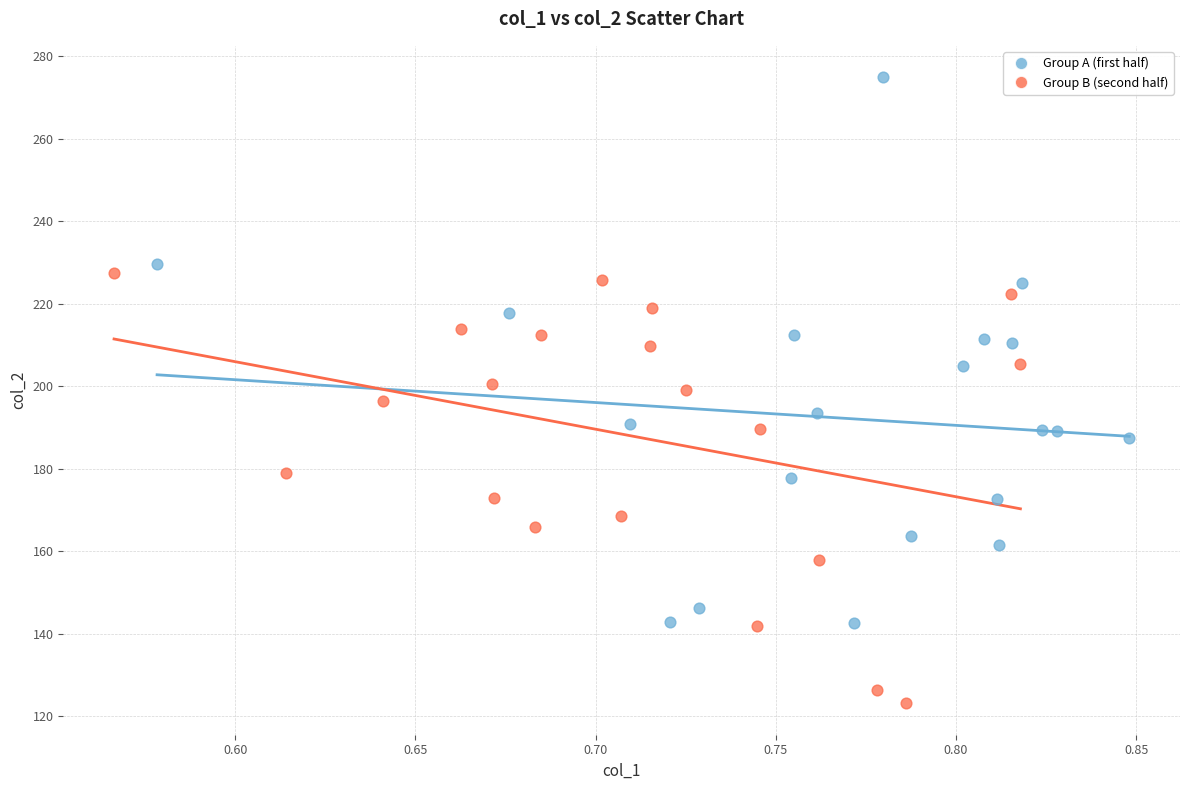

Which series contains the highest Y value?

Group A (first half)